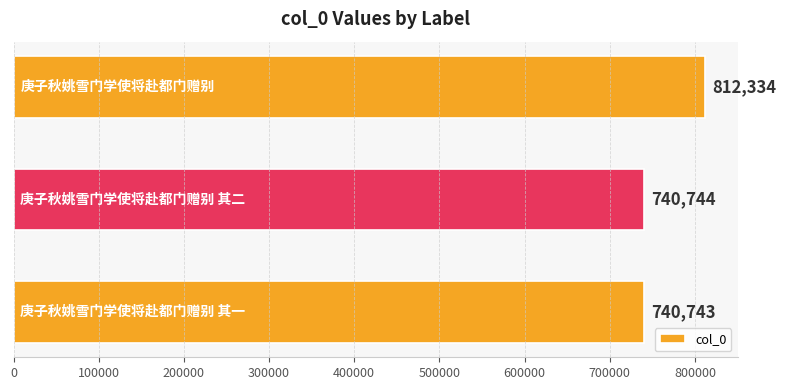

What is the sum of all values?

2293821